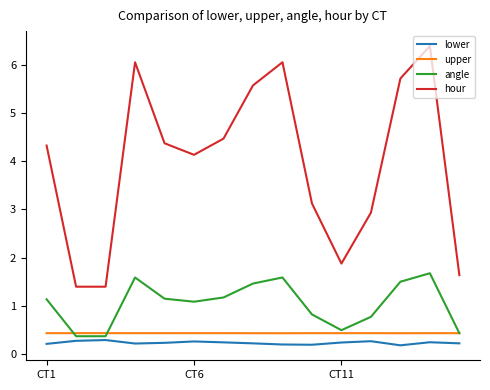

True or false: lower and upper intersect in this chart.

False